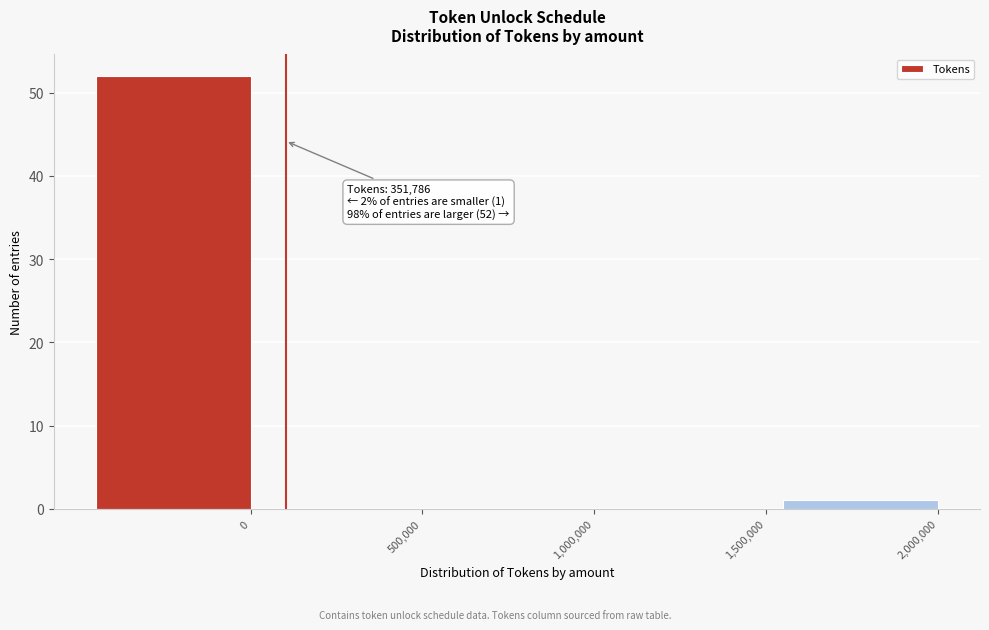

Reading right to left, extract all data points from this chart.

2,000,000=1	1,500,000=0	1,000,000=0	500,000=0	0=52